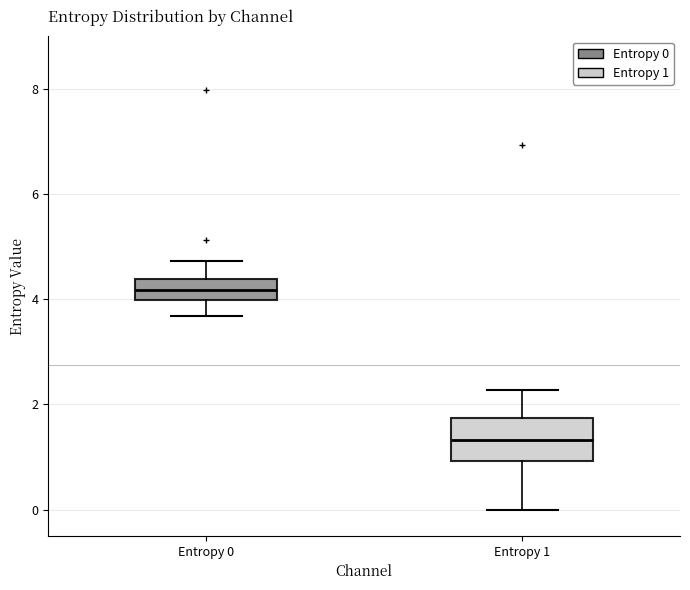

Which box has the highest median line?

Entropy 0